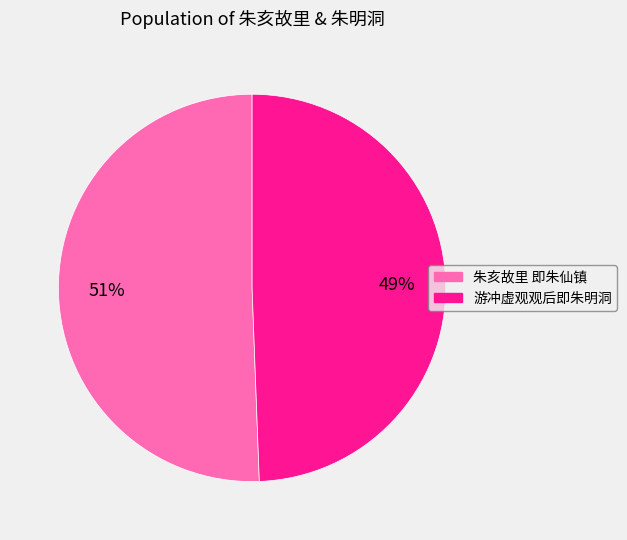

Does 游冲虚观观后即朱明洞 account for over 50% of the chart?

No